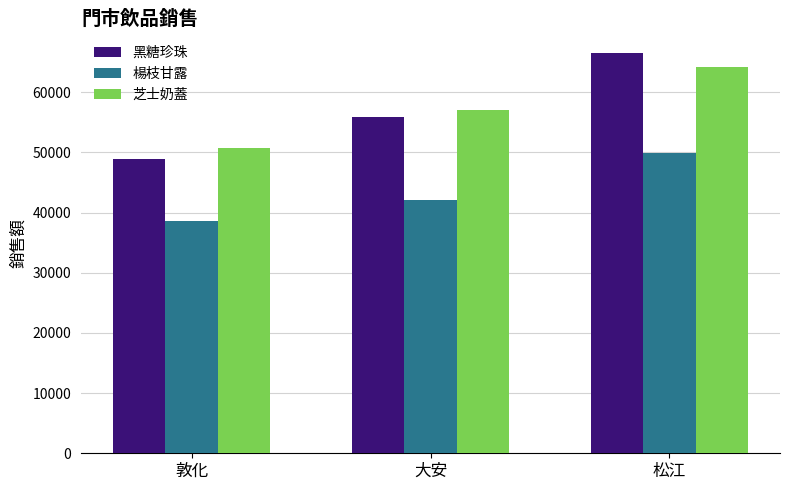

What is the sum of all 楊枝甘露 values?

130725